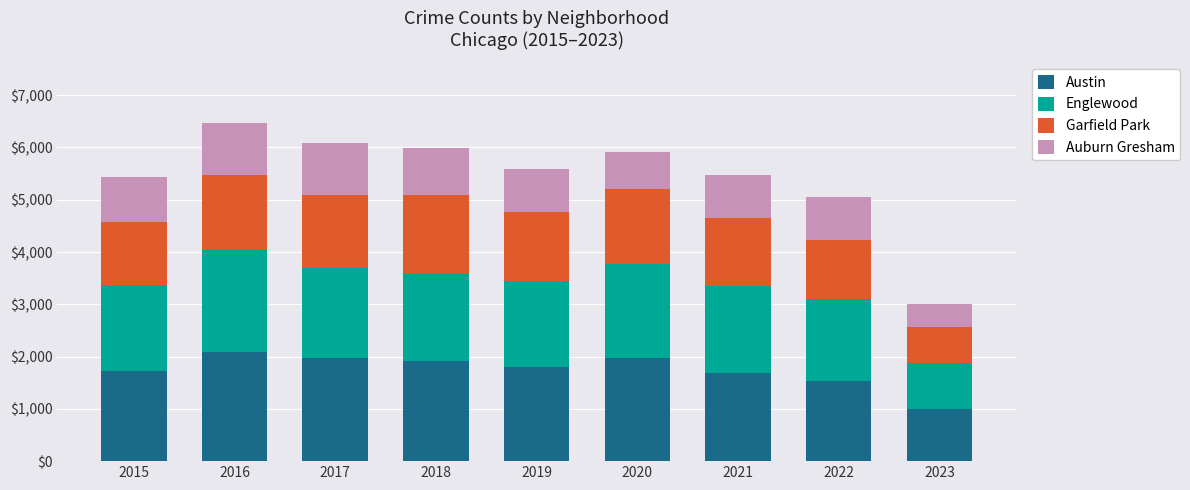

What is the value of the Austin bar at the 5th from the left?

1792